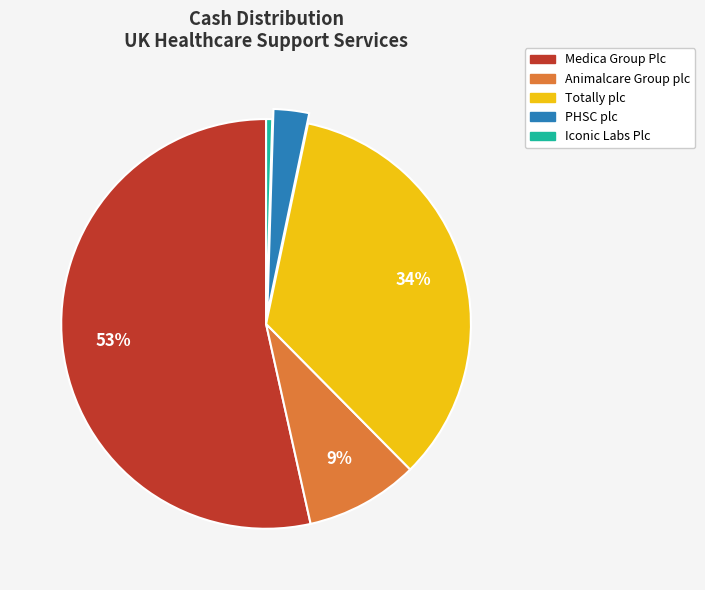

Is the sum of Totally plc and PHSC plc greater than half?

No